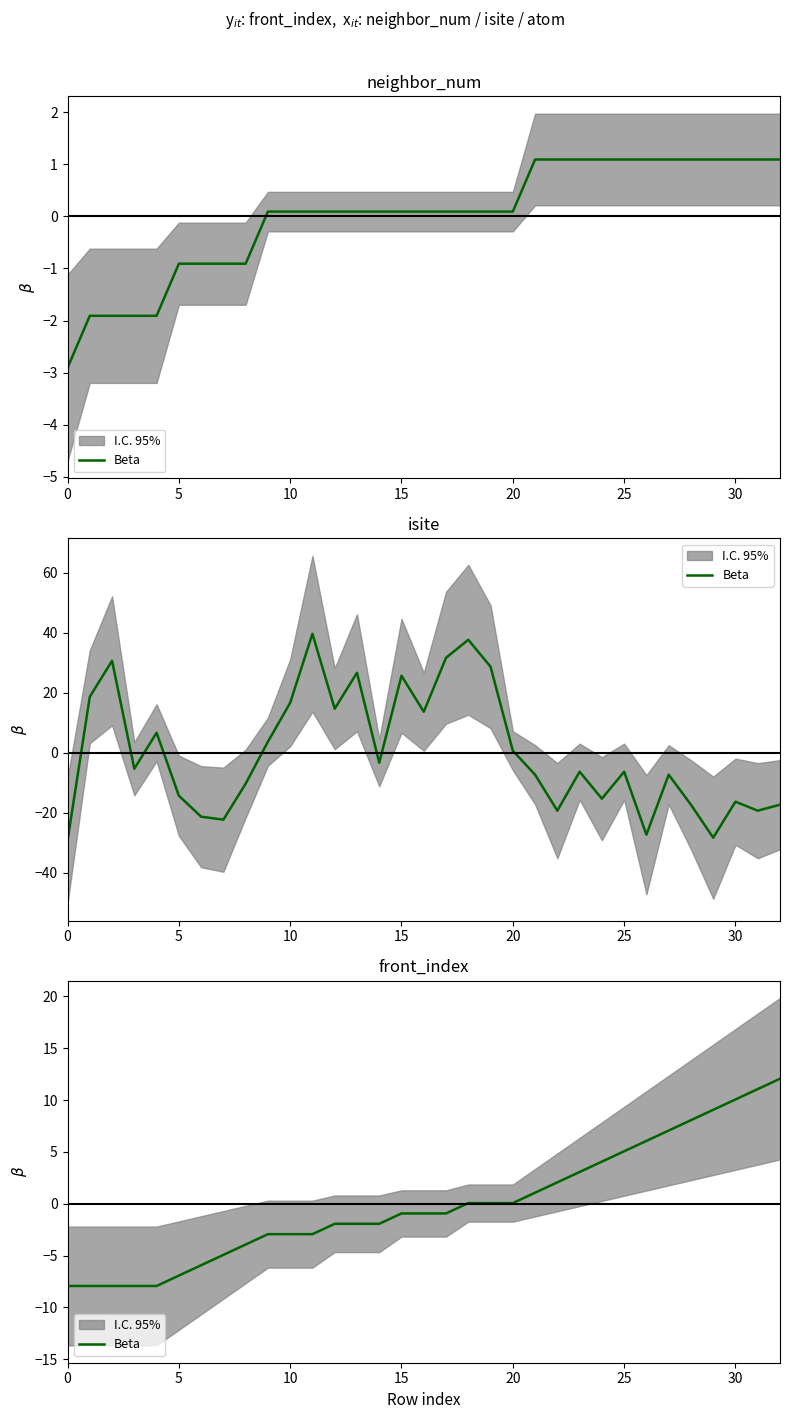

Where does the data first go above 0?

18